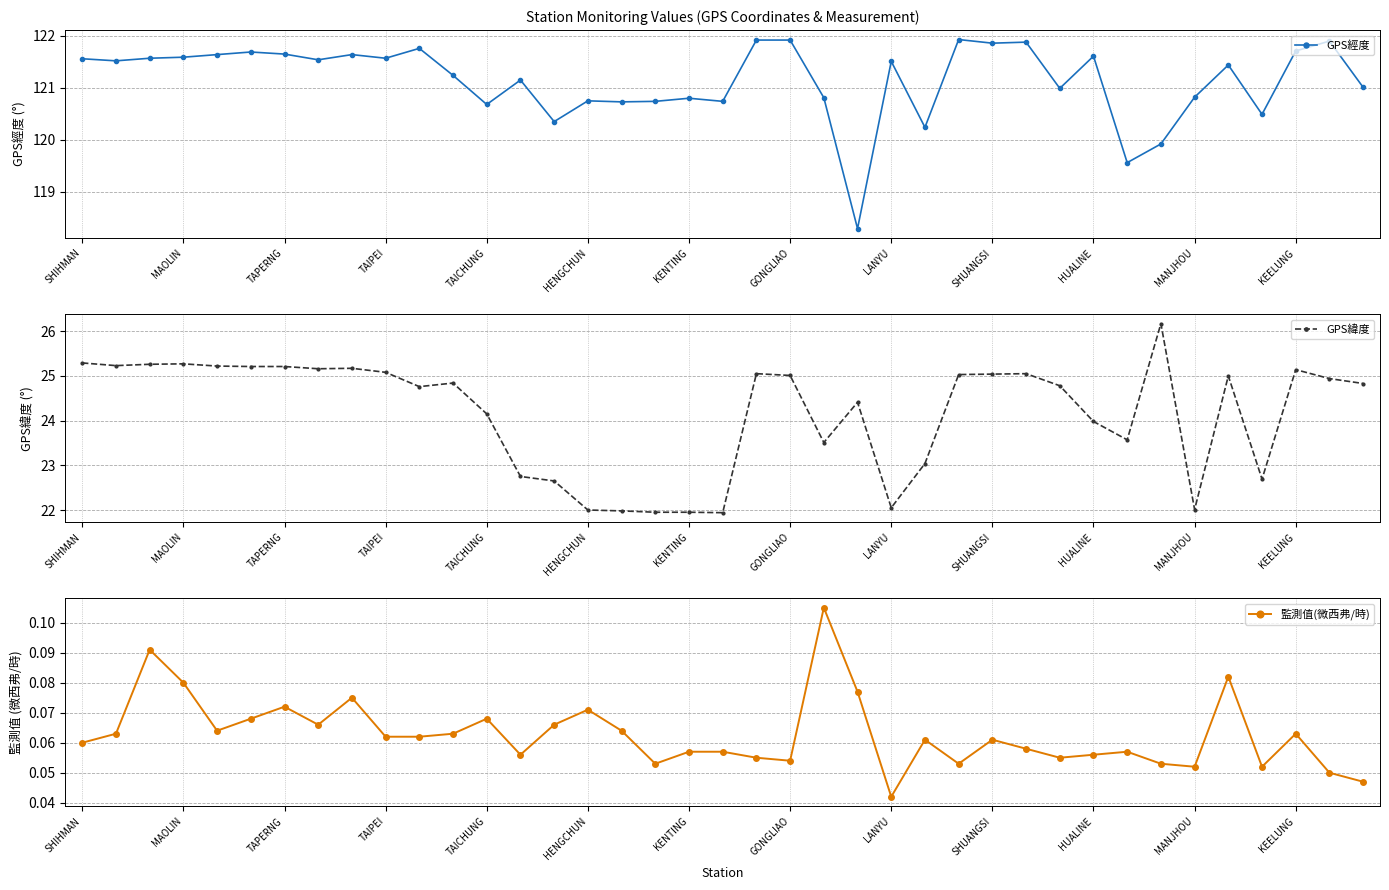

What is the label of the 14th point from the left?

13